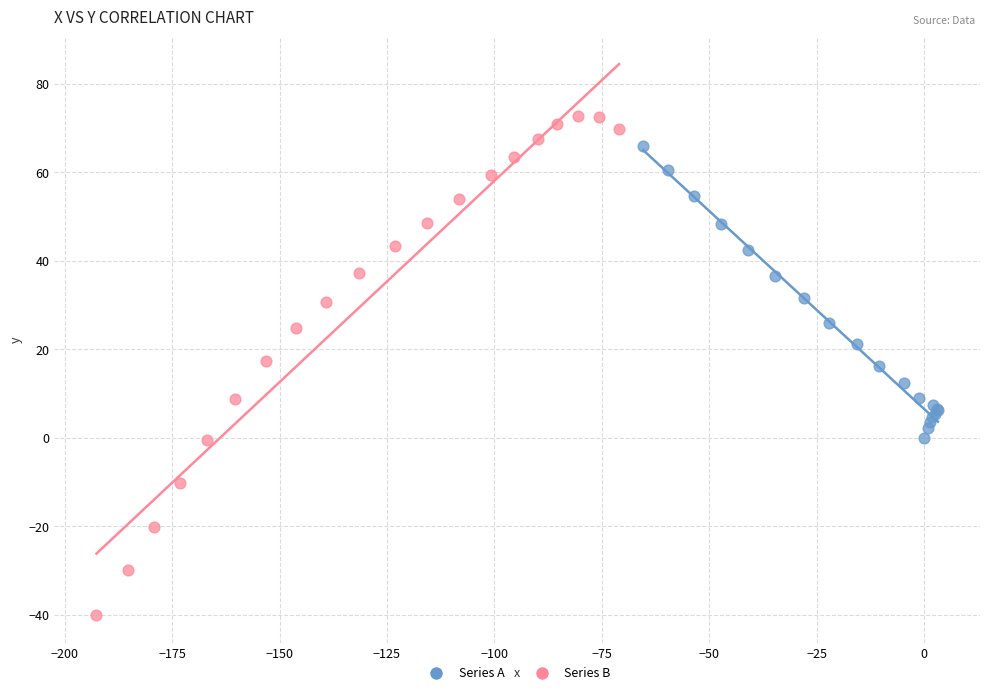

Which series has the widest spread of Y values?

Series B